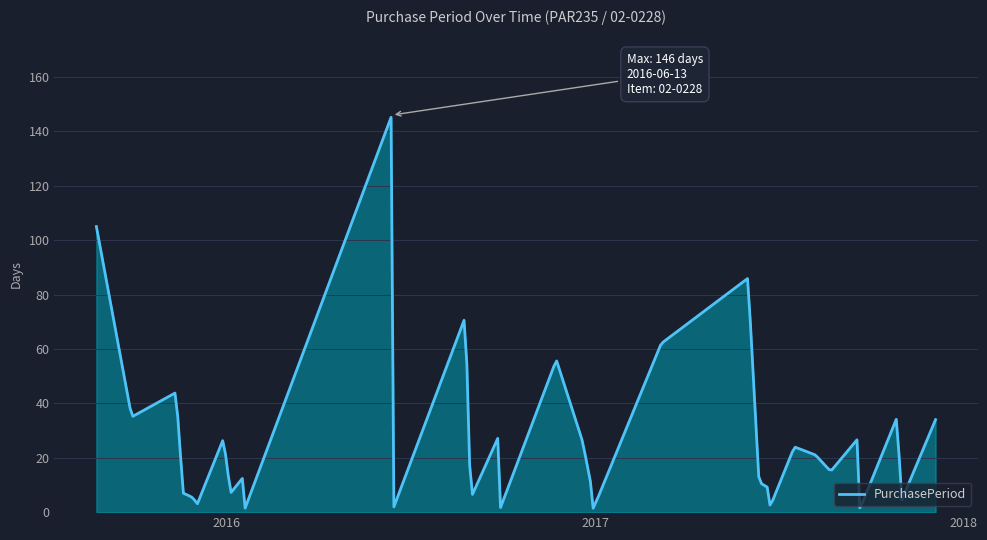

What is the greatest value displayed?

145.2